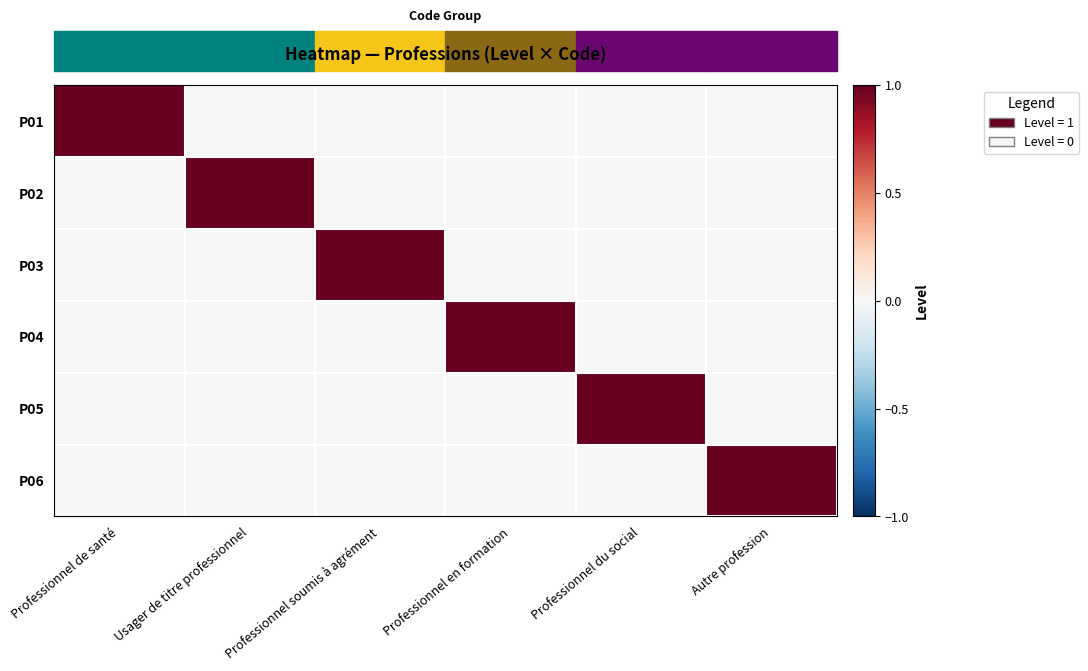

Rank the series by their maximum value, from highest to lowest.

P01, P02, P03, P04, P05, P06